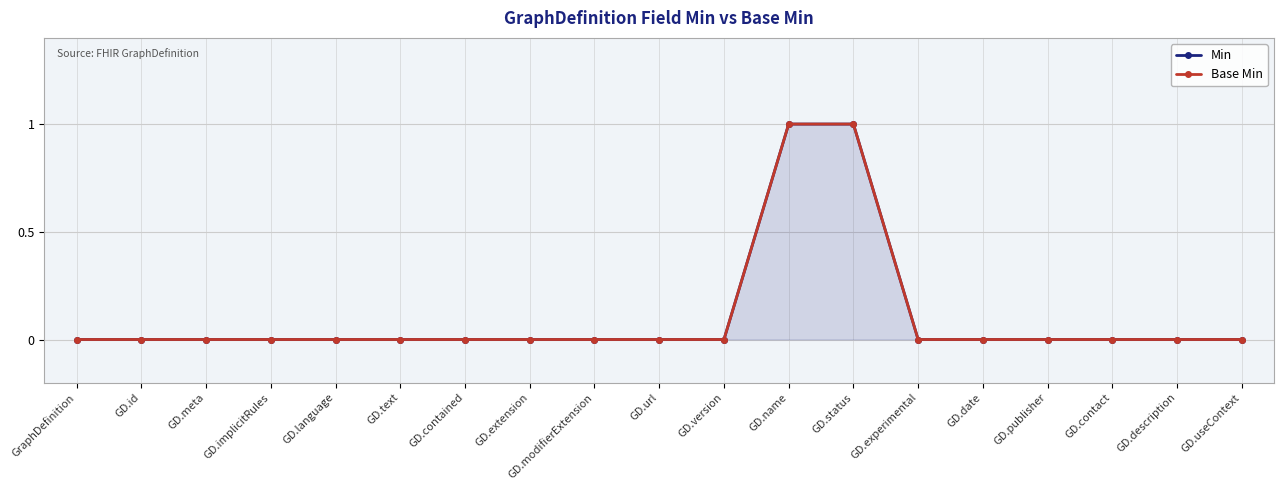

Count the number of categories in the chart.

19